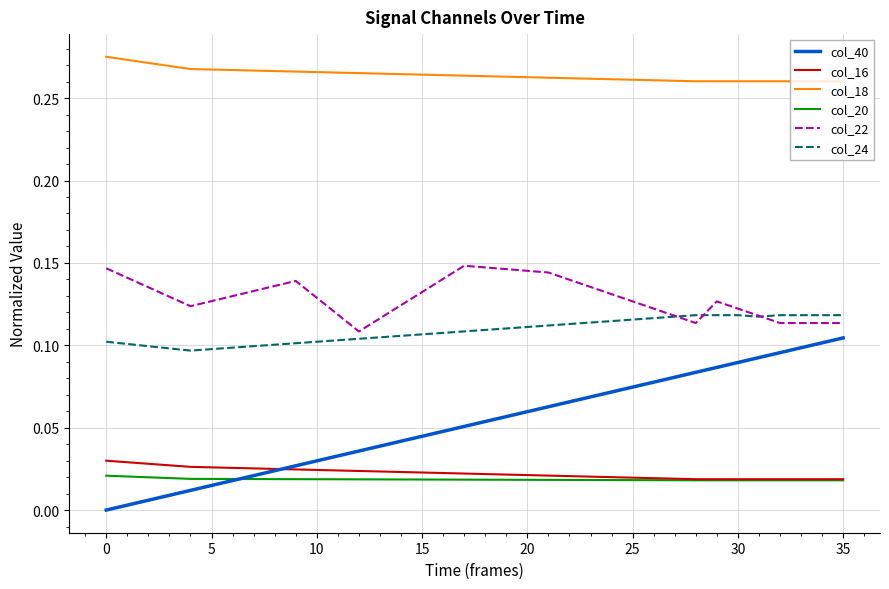

What are all the series names shown in the legend?

col_40, col_16, col_18, col_20, col_22, col_24